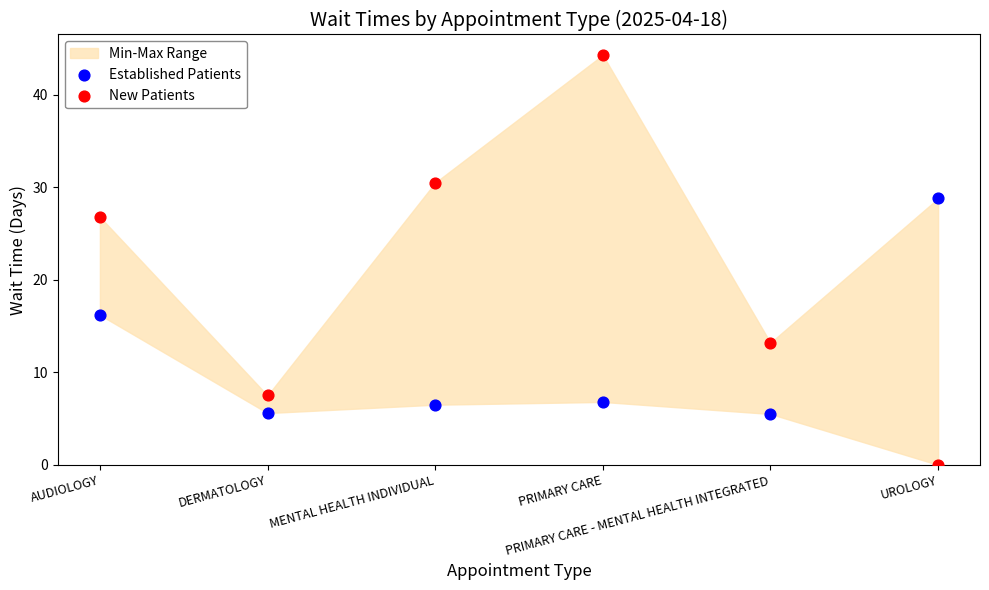

Which series reaches the minimum Y coordinate?

New Patients